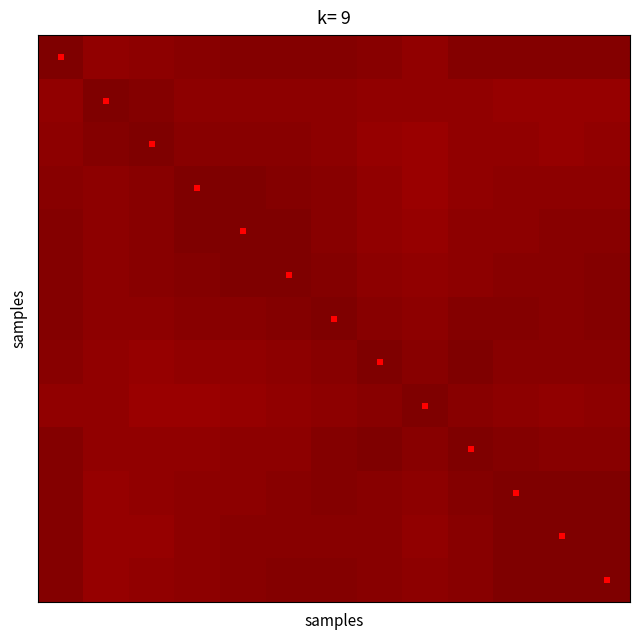

At which category is the sum across all series the highest?

6